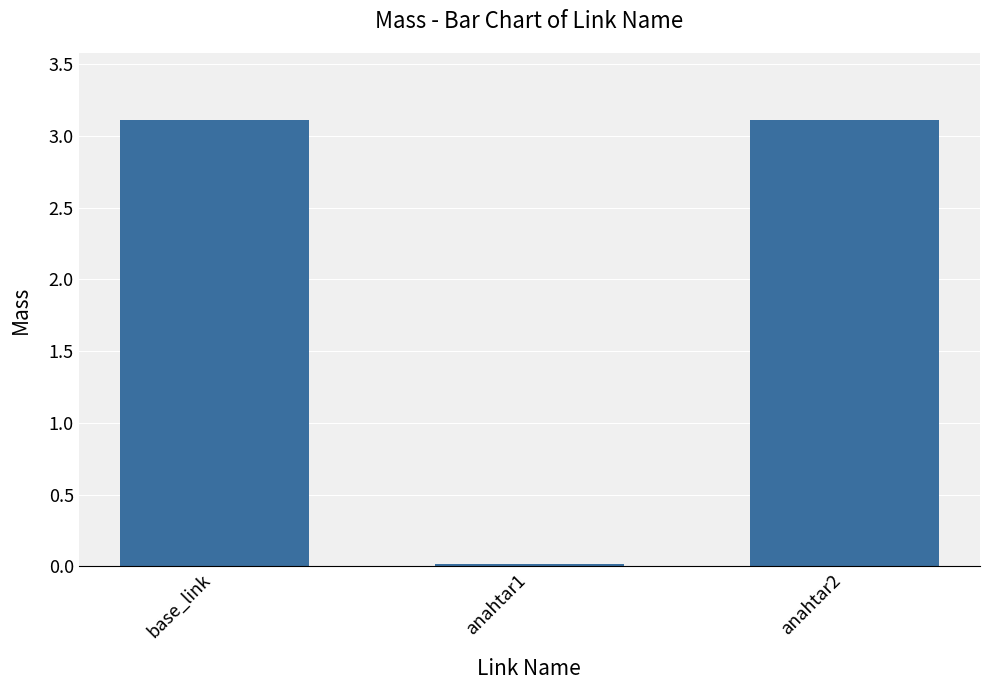

What is the sum of all values?

6.2